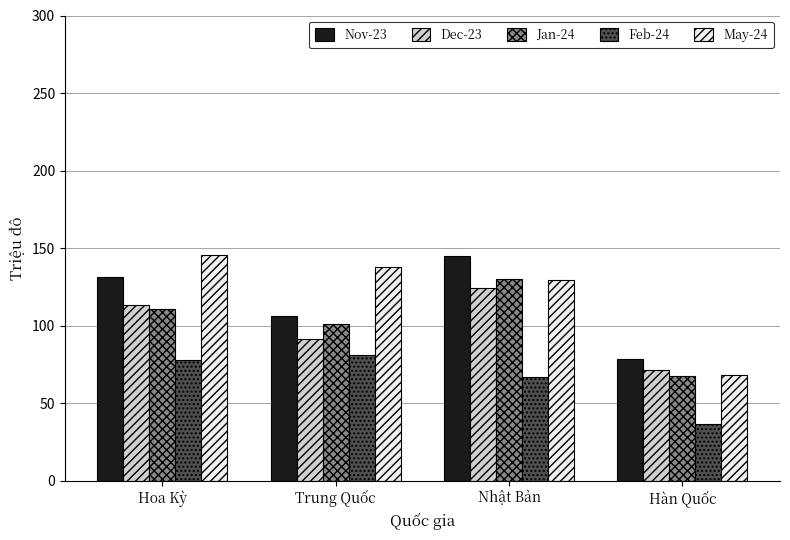

Does the chart contain any negative values?

No